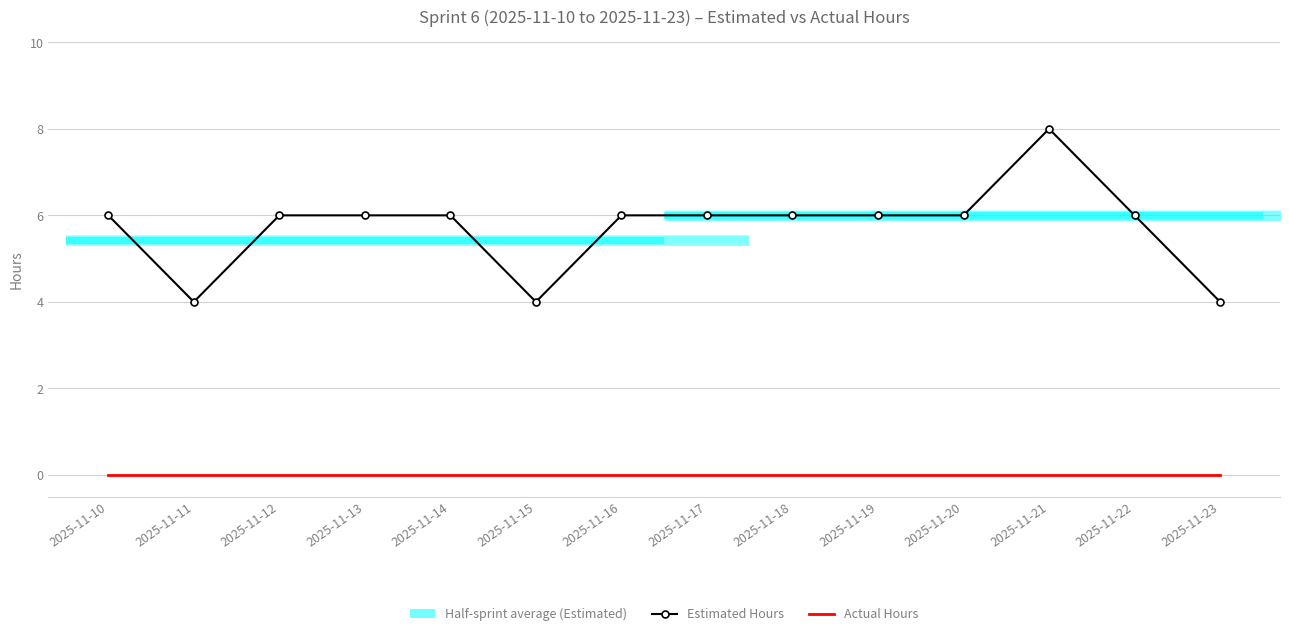

What is the value of the Estimated Hours point at the 2nd from the left?

4